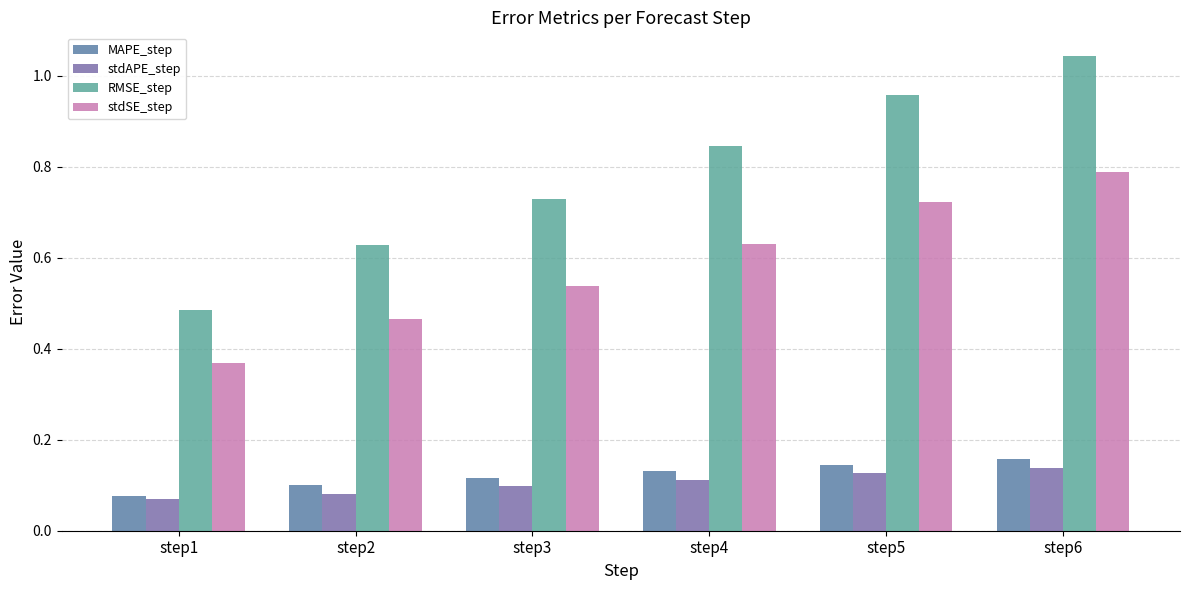

How many bars are there in each group?

4